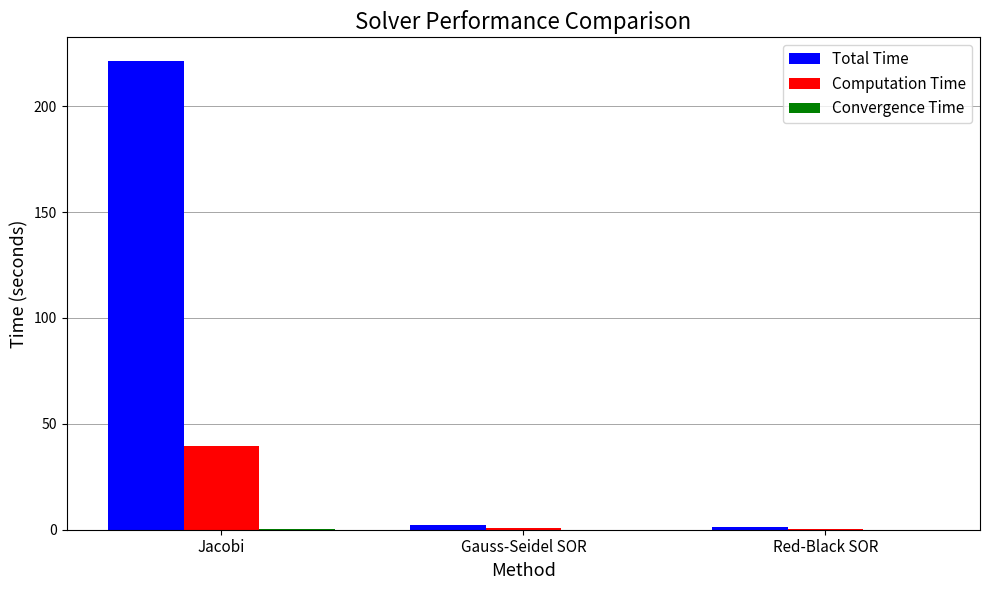

The Computation Time series shows 39.8 at Jacobi. True or false?

True